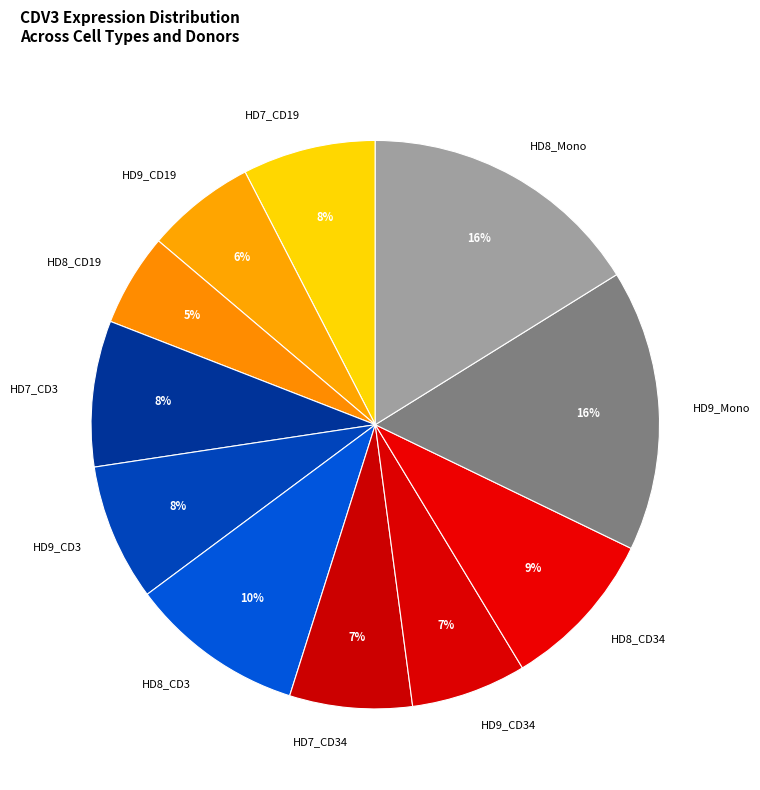

To the nearest percent, what percentage of the pie is HD9_Mono?

16%